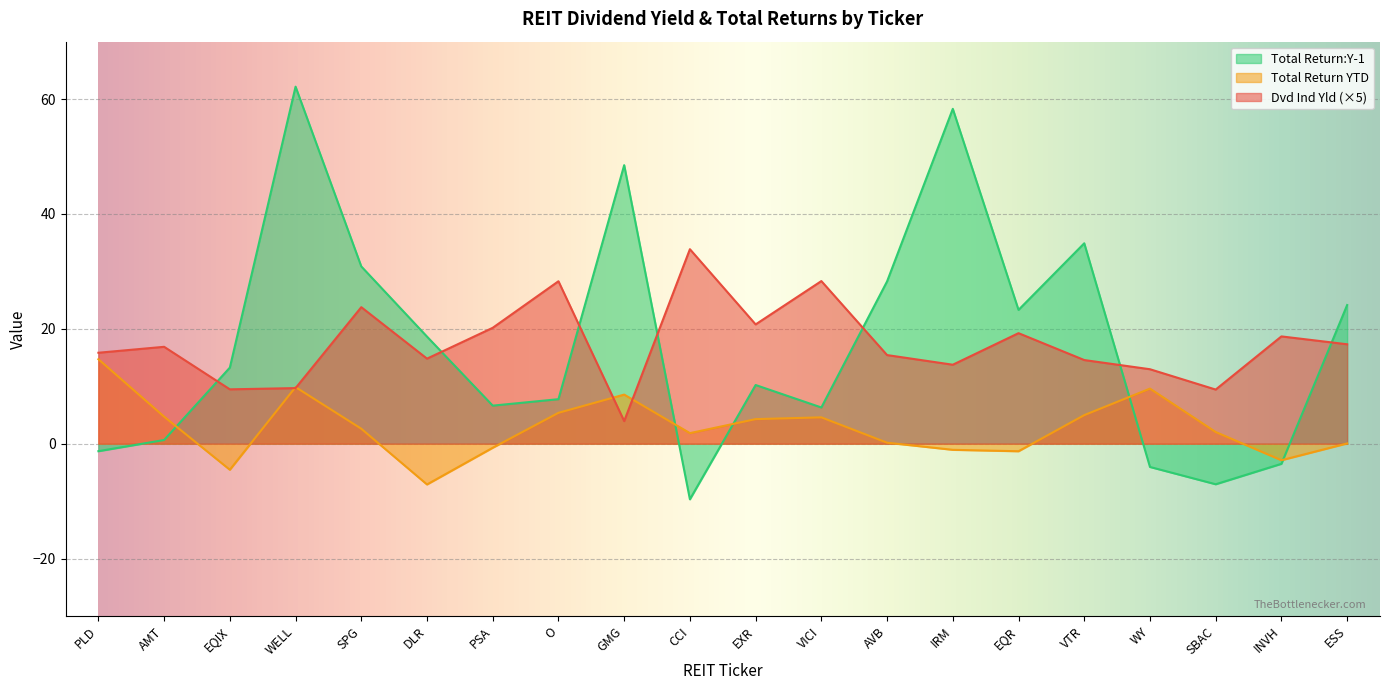

What is the difference between the Dvd Ind Yld values at AMT and ESS?

0.4